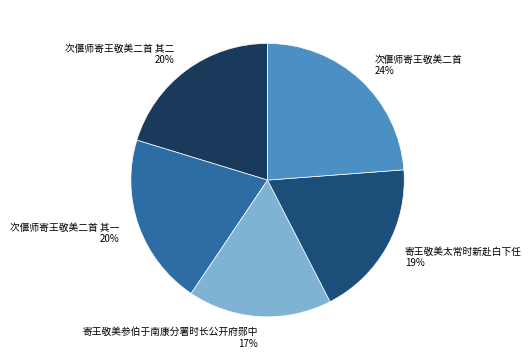

What is the largest slice in the pie chart?

次偃师寄王敬美二首